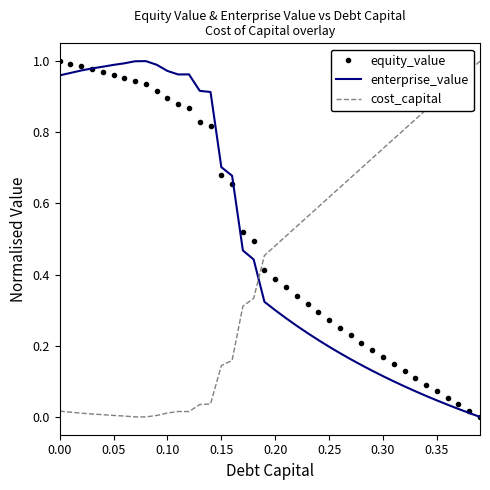

True or false: cost_capital and equity_value cross at least once.

True